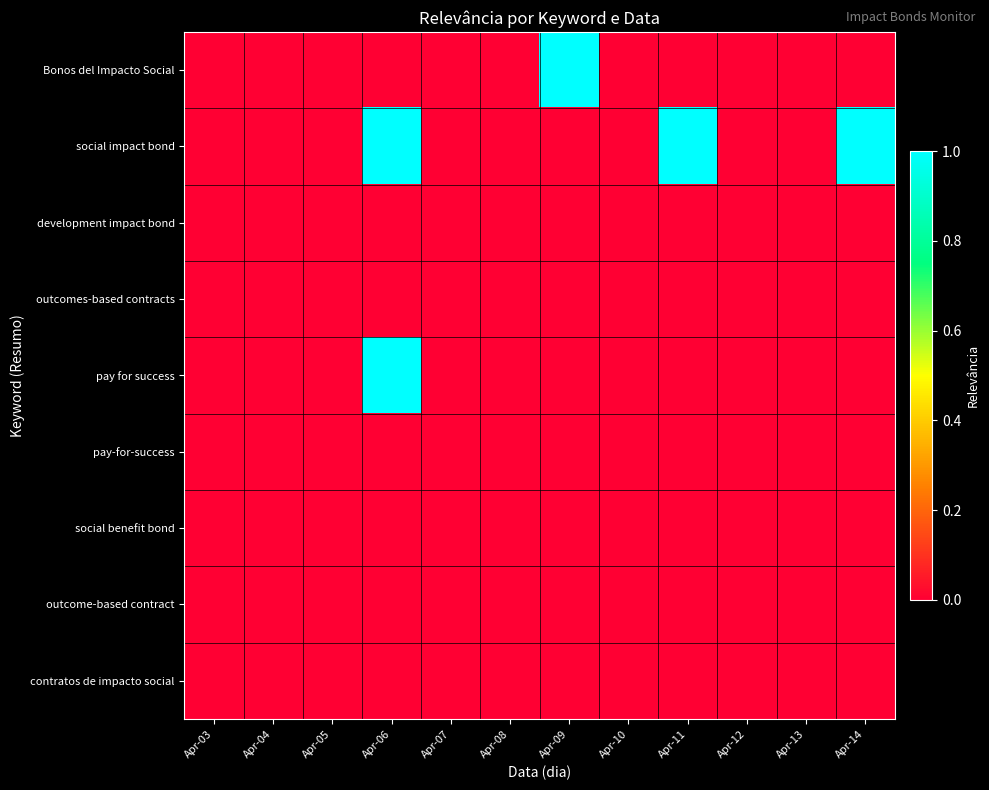

Reading right to left, list all the values displayed in this chart.

Bonos del Impacto Social: Apr-14=0	Apr-13=0	Apr-12=0	Apr-11=0	Apr-10=0	Apr-09=1	Apr-08=0	Apr-07=0	Apr-06=0	Apr-05=0	Apr-04=0	Apr-03=0
social impact bond: Apr-14=1	Apr-13=0	Apr-12=0	Apr-11=1	Apr-10=0	Apr-09=0	Apr-08=0	Apr-07=0	Apr-06=1	Apr-05=0	Apr-04=0	Apr-03=0
development impact bond: Apr-14=0	Apr-13=0	Apr-12=0	Apr-11=0	Apr-10=0	Apr-09=0	Apr-08=0	Apr-07=0	Apr-06=0	Apr-05=0	Apr-04=0	Apr-03=0
outcomes-based contracts: Apr-14=0	Apr-13=0	Apr-12=0	Apr-11=0	Apr-10=0	Apr-09=0	Apr-08=0	Apr-07=0	Apr-06=0	Apr-05=0	Apr-04=0	Apr-03=0
pay for success: Apr-14=0	Apr-13=0	Apr-12=0	Apr-11=0	Apr-10=0	Apr-09=0	Apr-08=0	Apr-07=0	Apr-06=1	Apr-05=0	Apr-04=0	Apr-03=0
pay-for-success: Apr-14=0	Apr-13=0	Apr-12=0	Apr-11=0	Apr-10=0	Apr-09=0	Apr-08=0	Apr-07=0	Apr-06=0	Apr-05=0	Apr-04=0	Apr-03=0
social benefit bond: Apr-14=0	Apr-13=0	Apr-12=0	Apr-11=0	Apr-10=0	Apr-09=0	Apr-08=0	Apr-07=0	Apr-06=0	Apr-05=0	Apr-04=0	Apr-03=0
outcome-based contract: Apr-14=0	Apr-13=0	Apr-12=0	Apr-11=0	Apr-10=0	Apr-09=0	Apr-08=0	Apr-07=0	Apr-06=0	Apr-05=0	Apr-04=0	Apr-03=0
contratos de impacto social: Apr-14=0	Apr-13=0	Apr-12=0	Apr-11=0	Apr-10=0	Apr-09=0	Apr-08=0	Apr-07=0	Apr-06=0	Apr-05=0	Apr-04=0	Apr-03=0